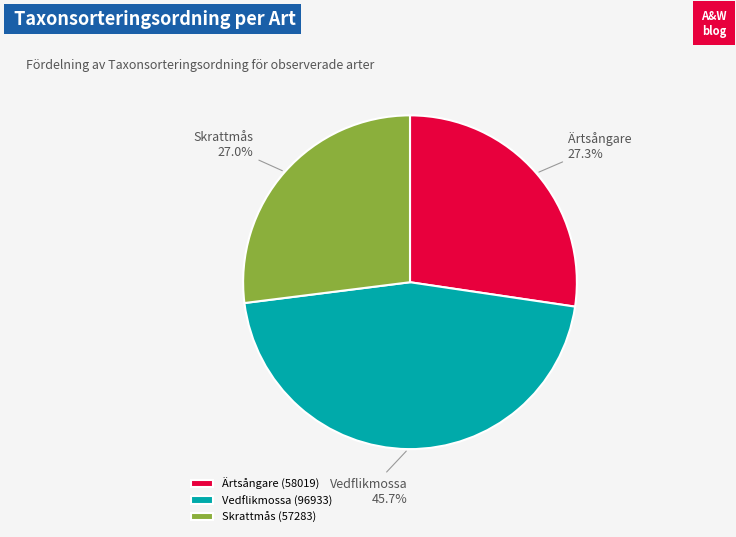

What is the largest slice in the pie chart?

Vedflikmossa (96933)